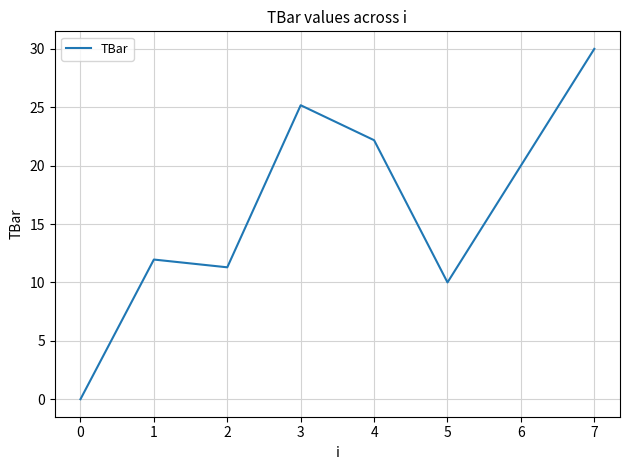

What is the maximum value shown in the chart?

30.0